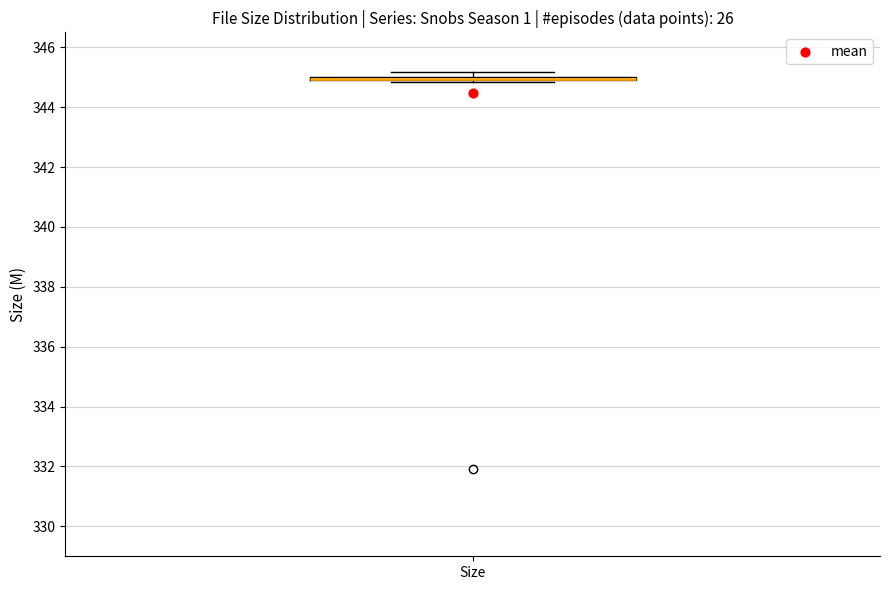

Where is the lower edge of the box for Size on the y-axis? The values are not printed on the chart, so give them approximately, as read against the axis.

344.8